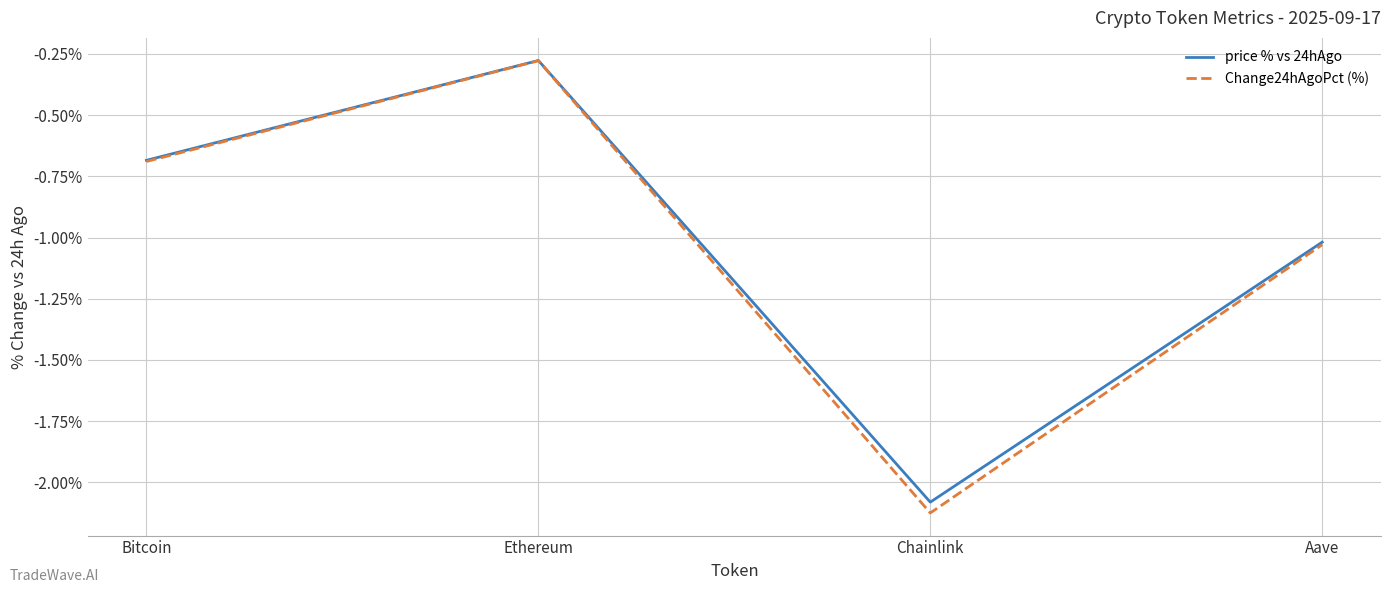

Which category has the highest value across all series?

Ethereum